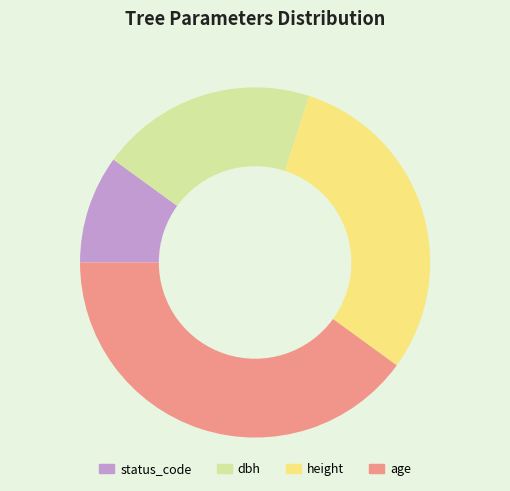

Do dbh and age together represent more than half of the pie?

Yes